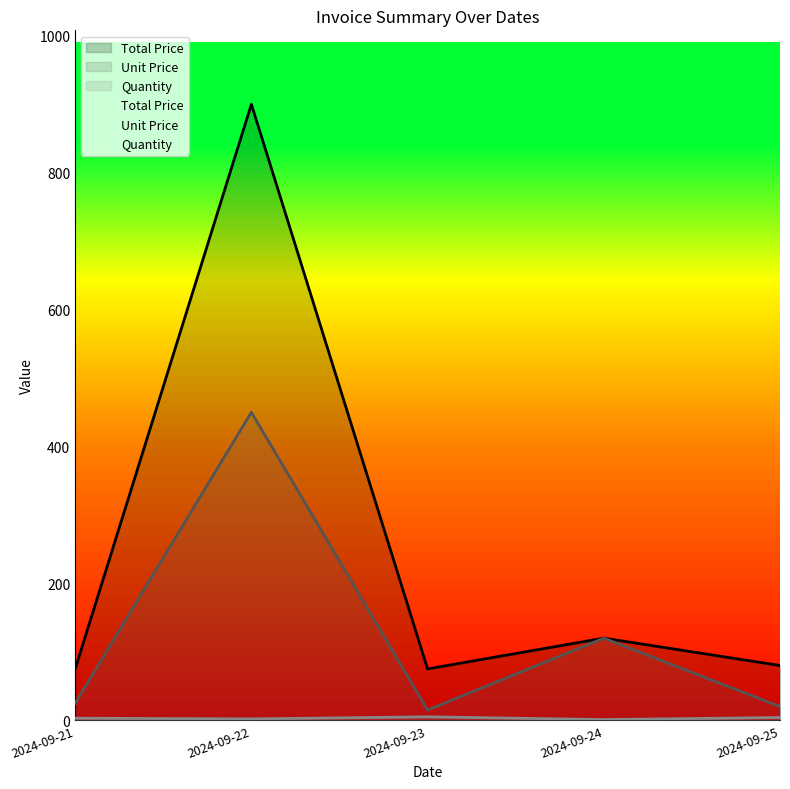

What is the sum of all Total Price values?

1250